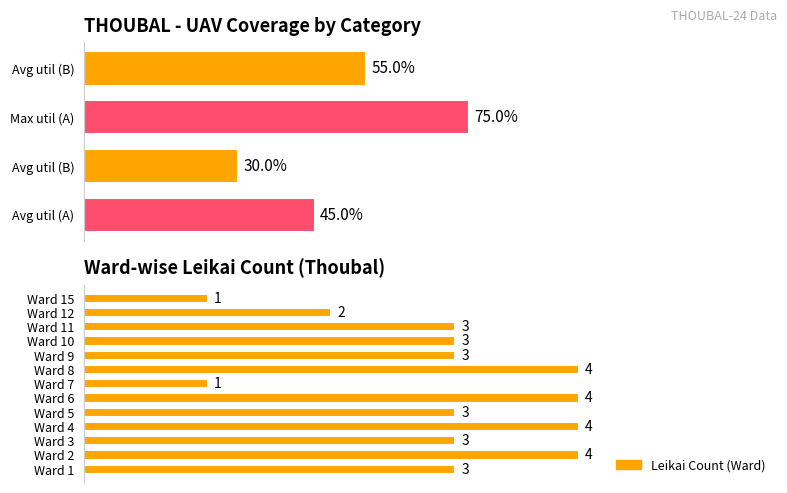

What is the value of the 11th bar from the left?

3